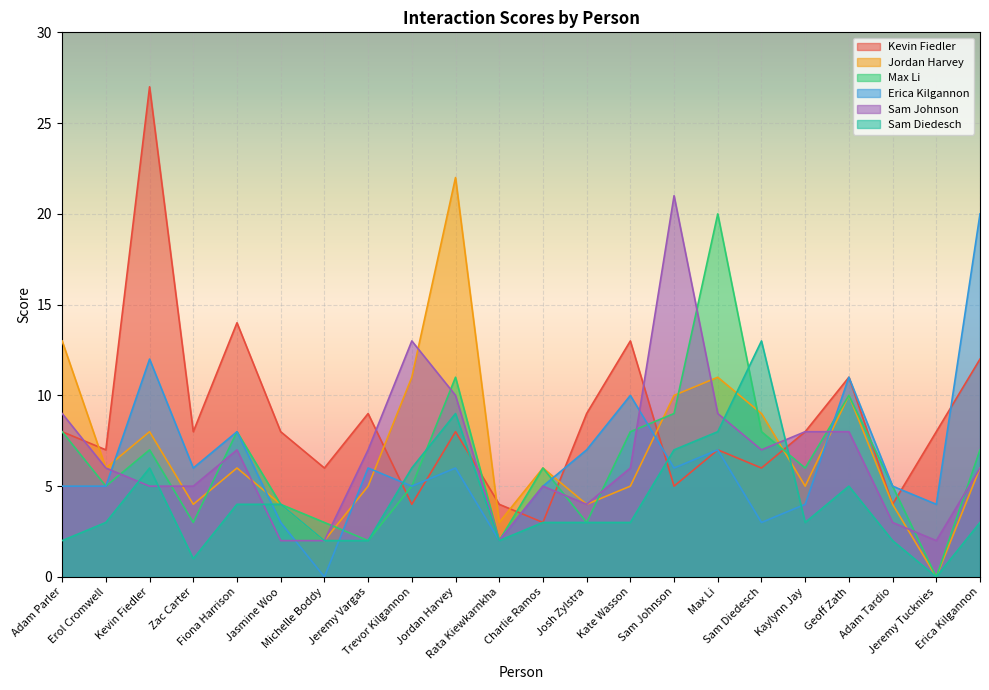

What is the average value of the Kevin Fiedler series?

9